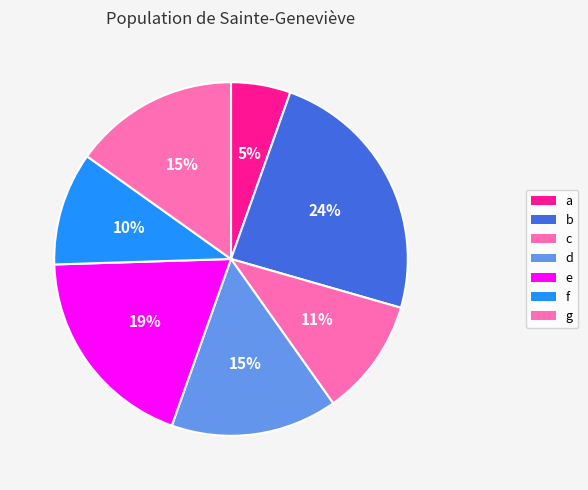

Count the number of slices in the pie.

7